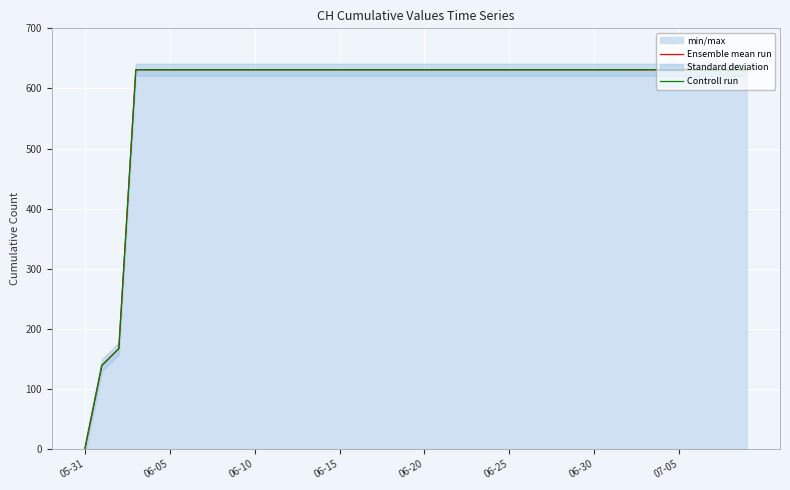

The Controll run series shows 631 at 38. True or false?

True